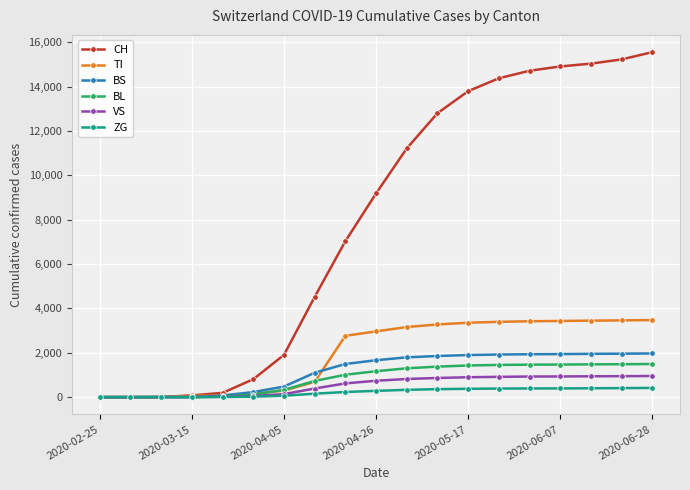

Which series has the widest spread of values?

CH